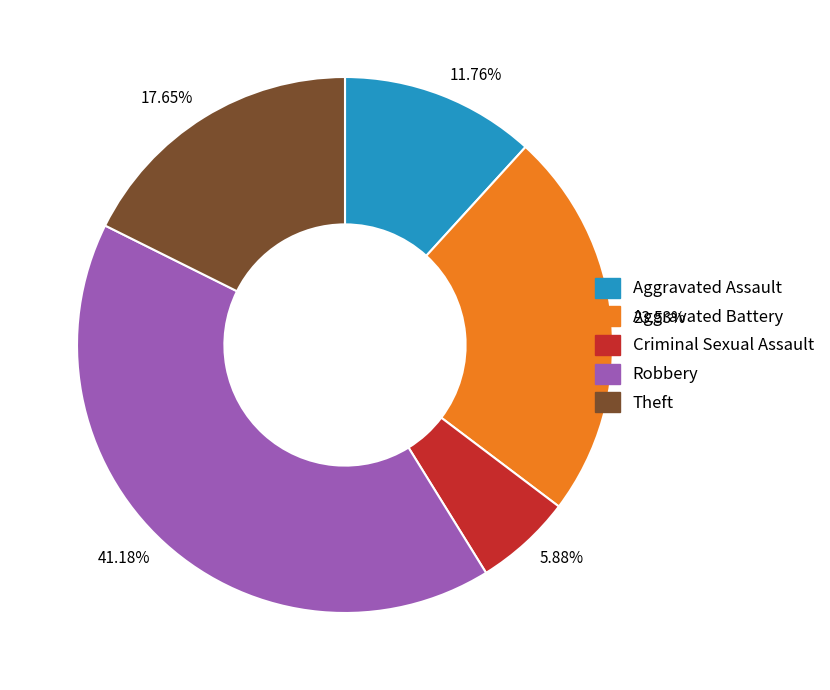

Which category has the biggest portion of the pie?

41.18%